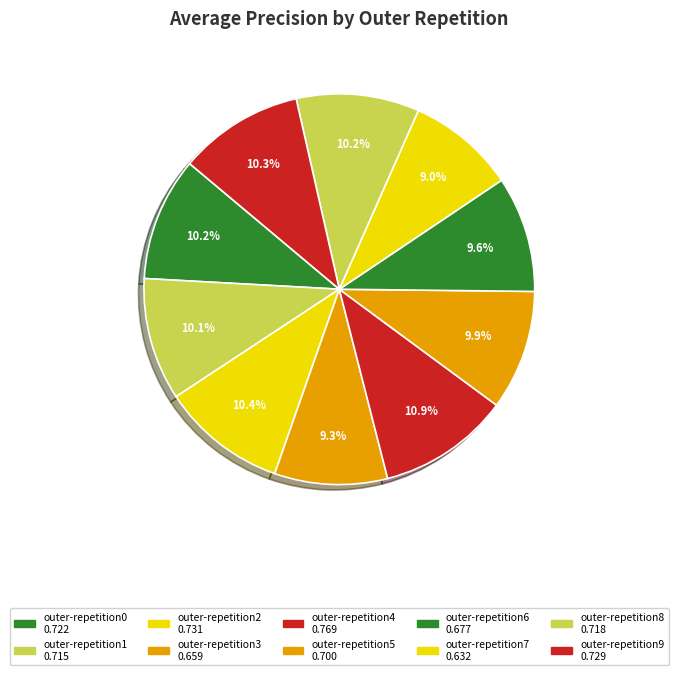

Count the number of slices in the pie.

10